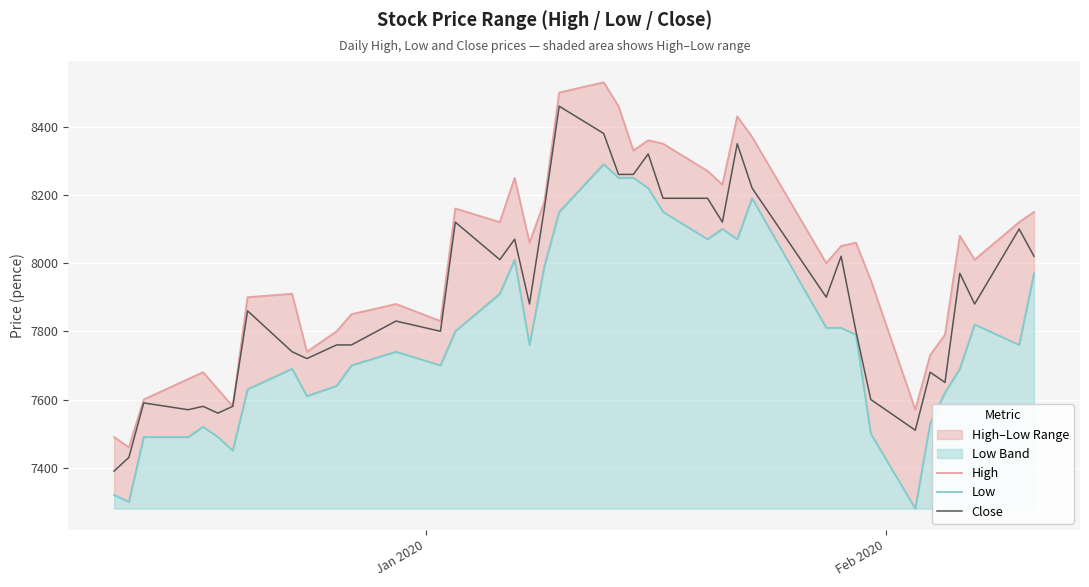

What is the maximum value for Close?

8460